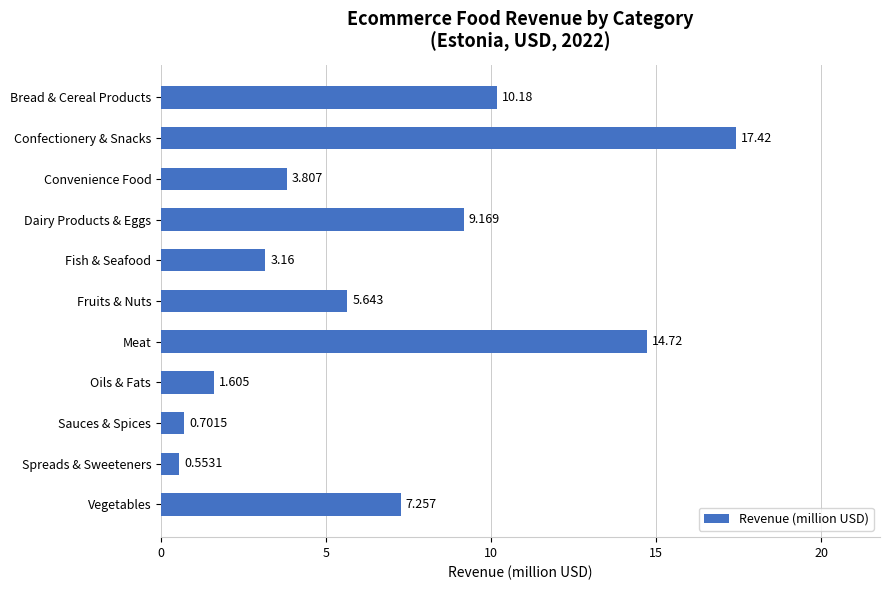

Rank the categories by value from lowest to highest.

Spreads & Sweeteners, Sauces & Spices, Oils & Fats, Fish & Seafood, Convenience Food, Fruits & Nuts, Vegetables, Dairy Products & Eggs, Bread & Cereal Products, Meat, Confectionery & Snacks